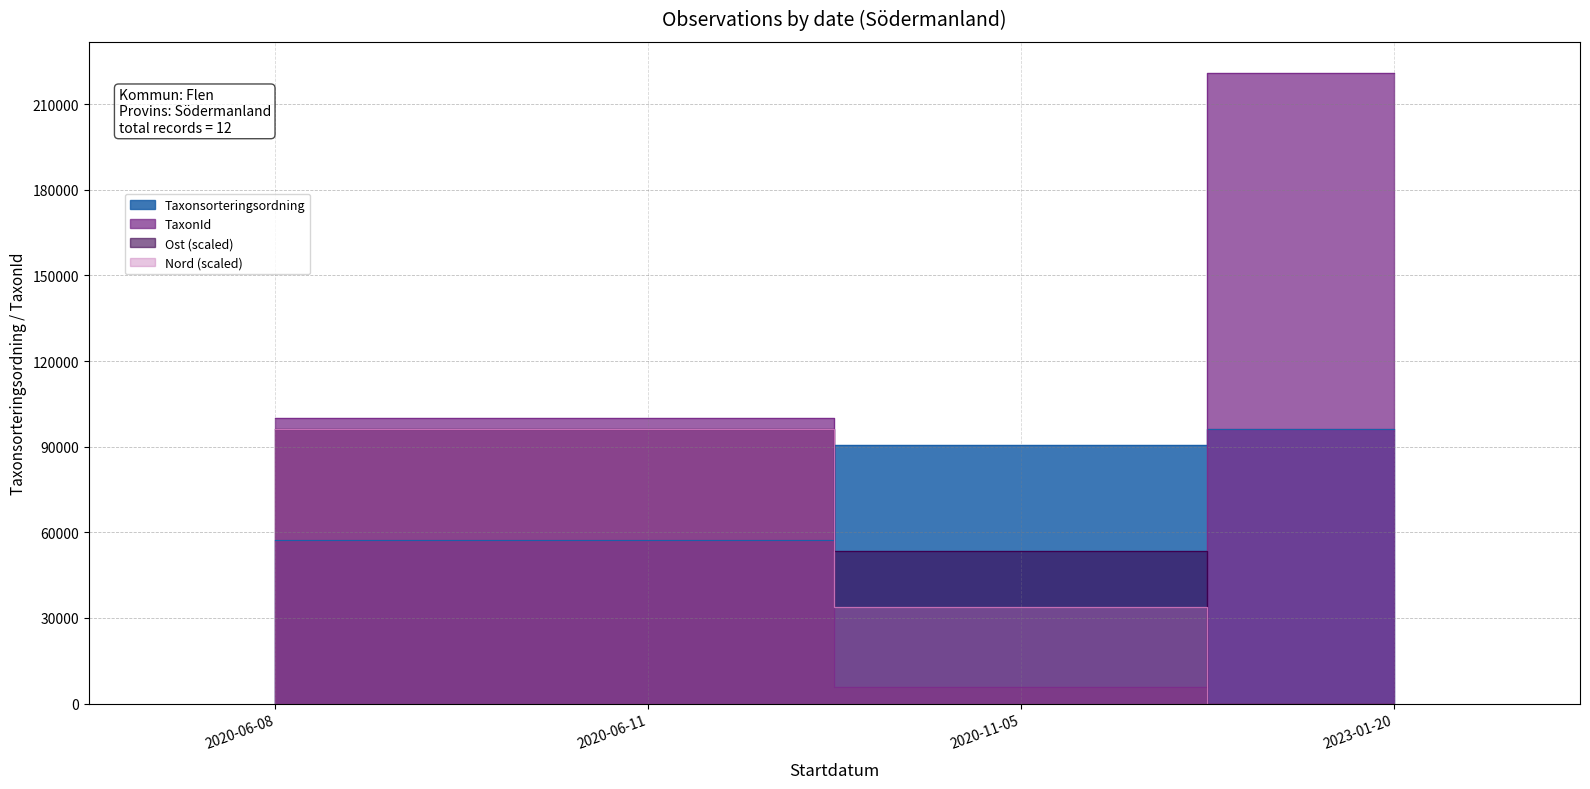

Which label corresponds to the largest value in the chart?

2023-01-20